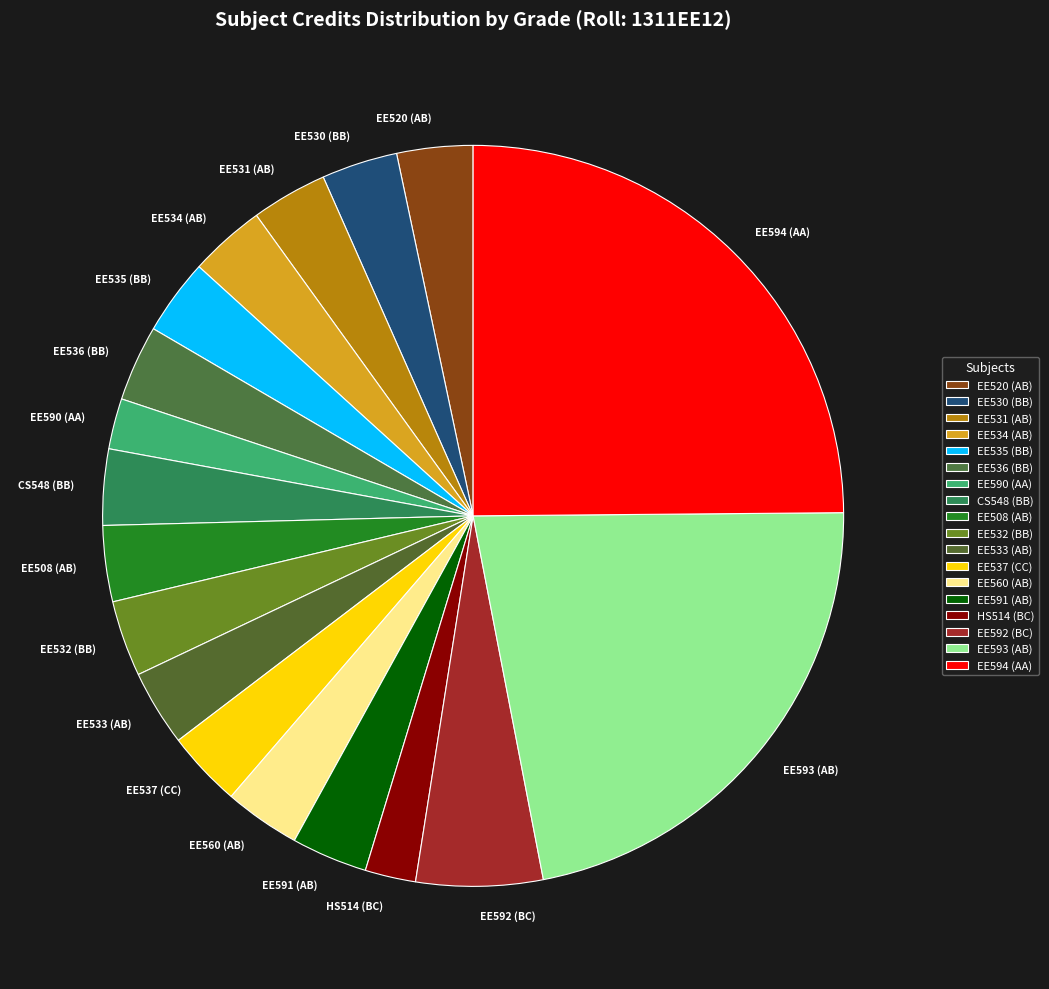

How many slices are in this pie chart?

18